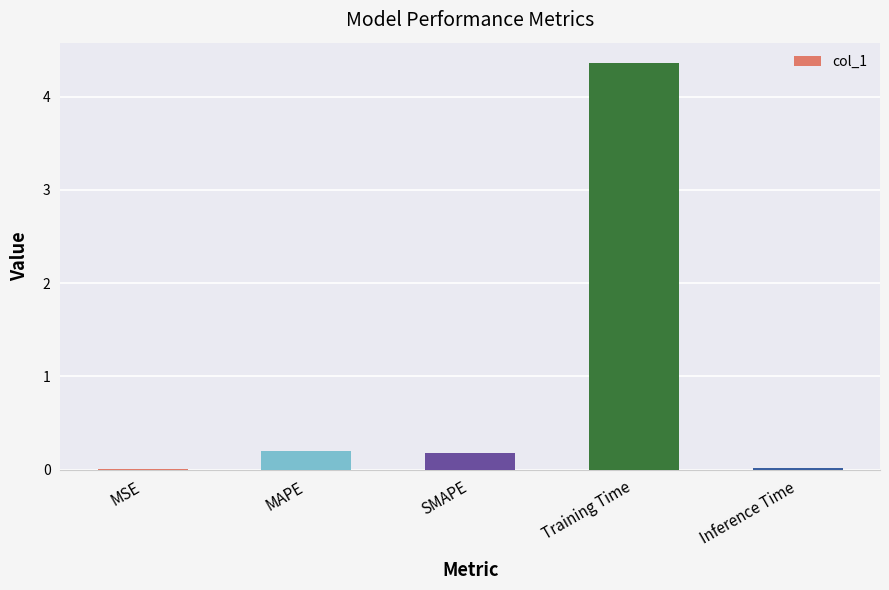

Count the number of data series in this chart.

1